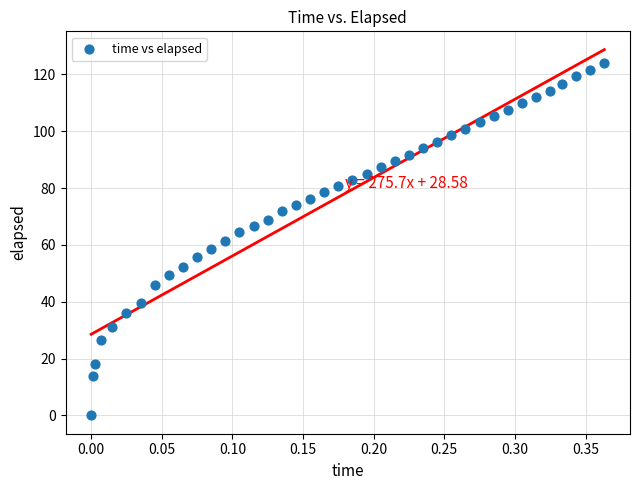

What is the range of Y values (max minus min)?

123.9